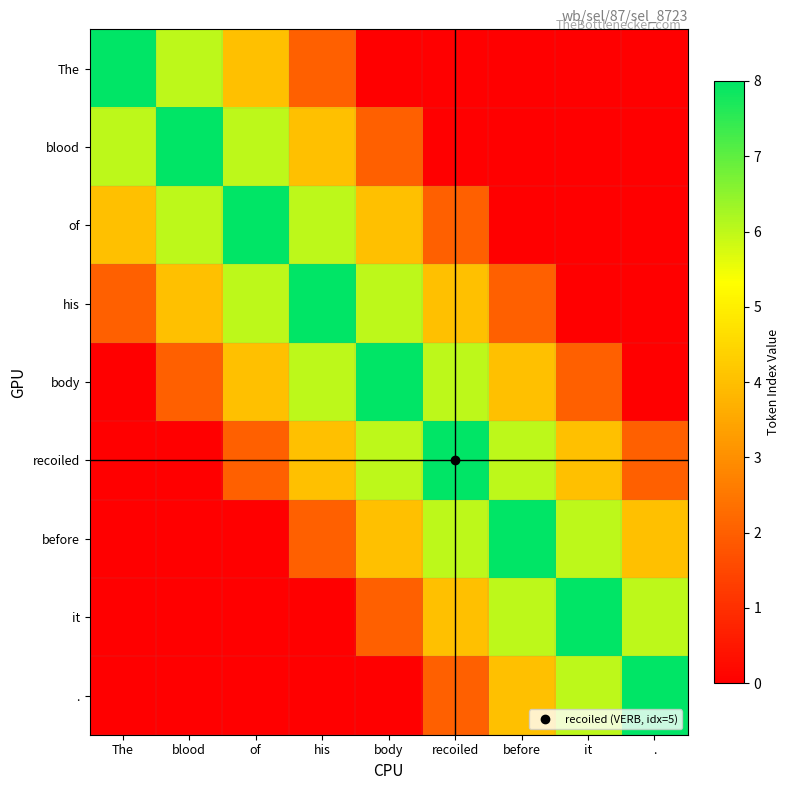

Reading left to right, what are all the values shown in this chart?

The: The=8	blood=6	of=4	his=2	body=0	recoiled=0	before=0	it=0	.=0
blood: The=6	blood=8	of=6	his=4	body=2	recoiled=0	before=0	it=0	.=0
of: The=4	blood=6	of=8	his=6	body=4	recoiled=2	before=0	it=0	.=0
his: The=2	blood=4	of=6	his=8	body=6	recoiled=4	before=2	it=0	.=0
body: The=0	blood=2	of=4	his=6	body=8	recoiled=6	before=4	it=2	.=0
recoiled: The=0	blood=0	of=2	his=4	body=6	recoiled=8	before=6	it=4	.=2
before: The=0	blood=0	of=0	his=2	body=4	recoiled=6	before=8	it=6	.=4
it: The=0	blood=0	of=0	his=0	body=2	recoiled=4	before=6	it=8	.=6
.: The=0	blood=0	of=0	his=0	body=0	recoiled=2	before=4	it=6	.=8